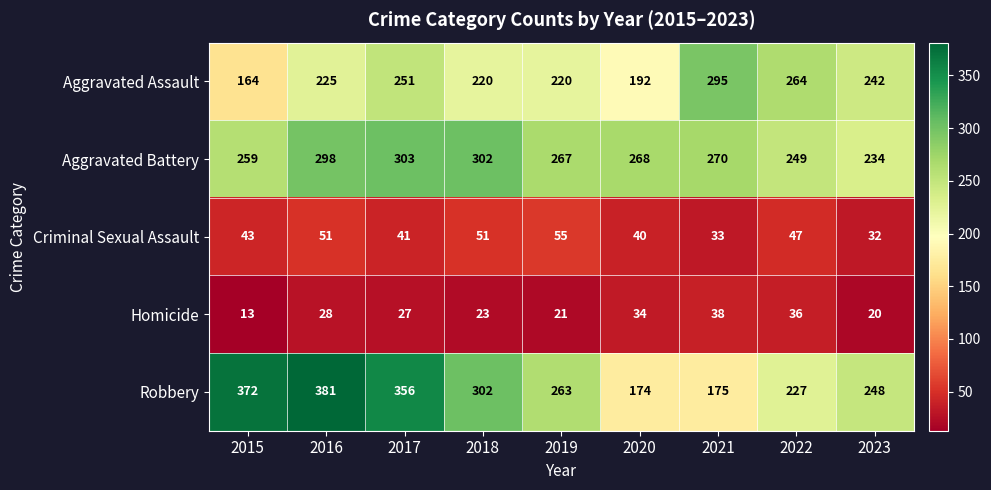

At which category is the sum across all series the highest?

2016